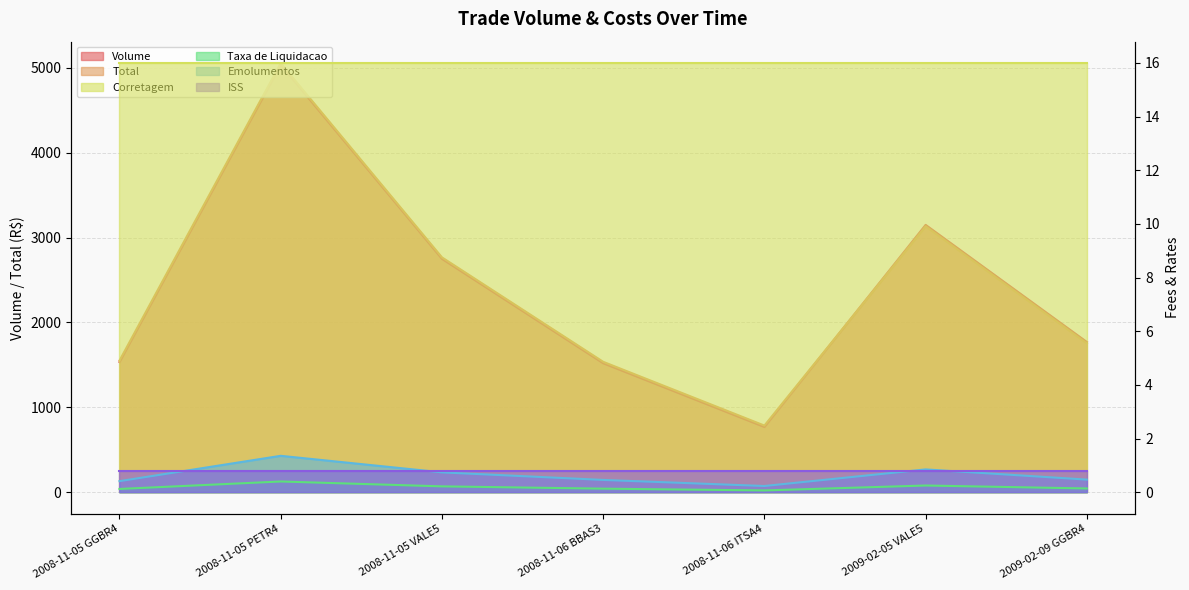

Is it true that Taxa de Liquidacao equals 0.1 at 2008-11-05 GGBR4?

True